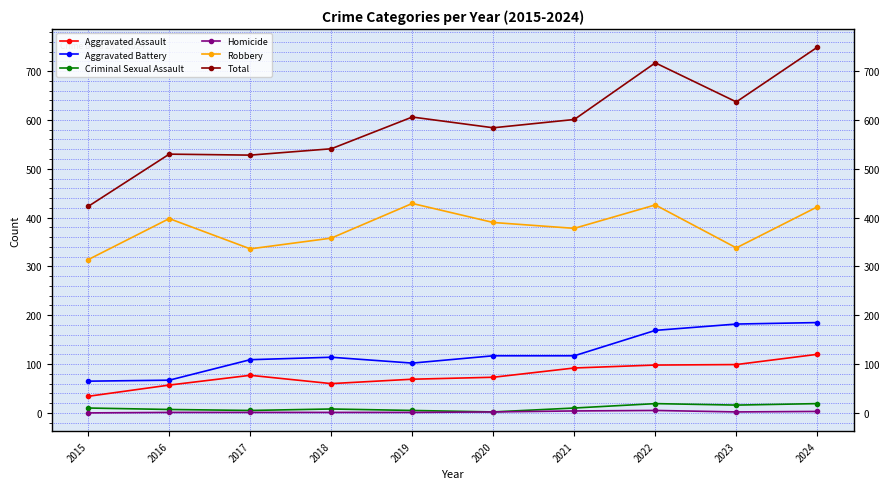

Is this an area chart (filled region under the line)?

No